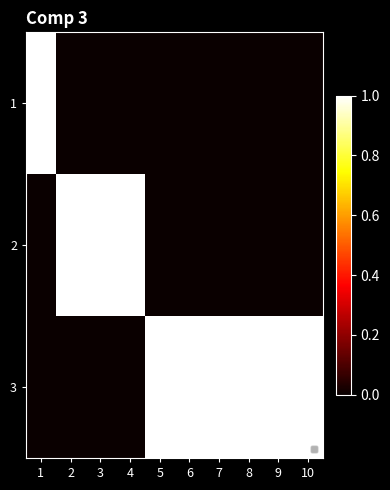

What is the total value across all series at 7?

1